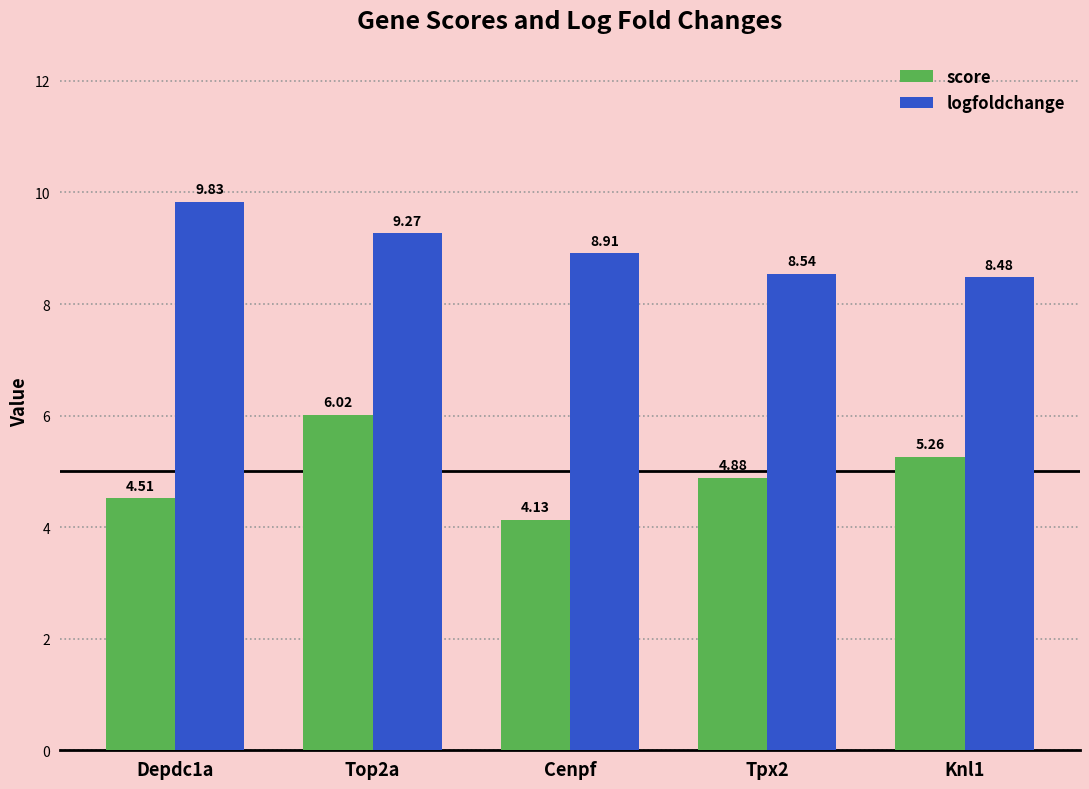

Is the value of logfoldchange at Tpx2 greater than the value of score at Depdc1a?

Yes